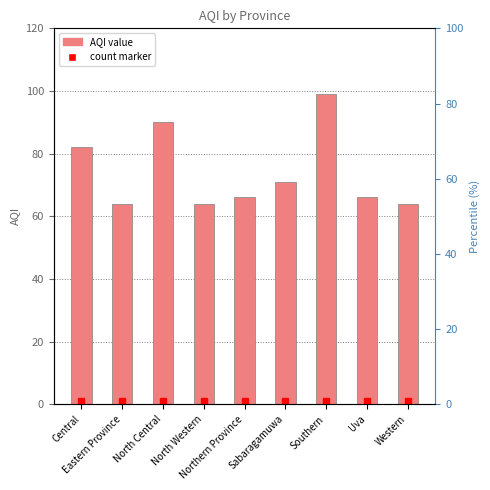

What is the change in value from North Central to Sabaragamuwa?

-19